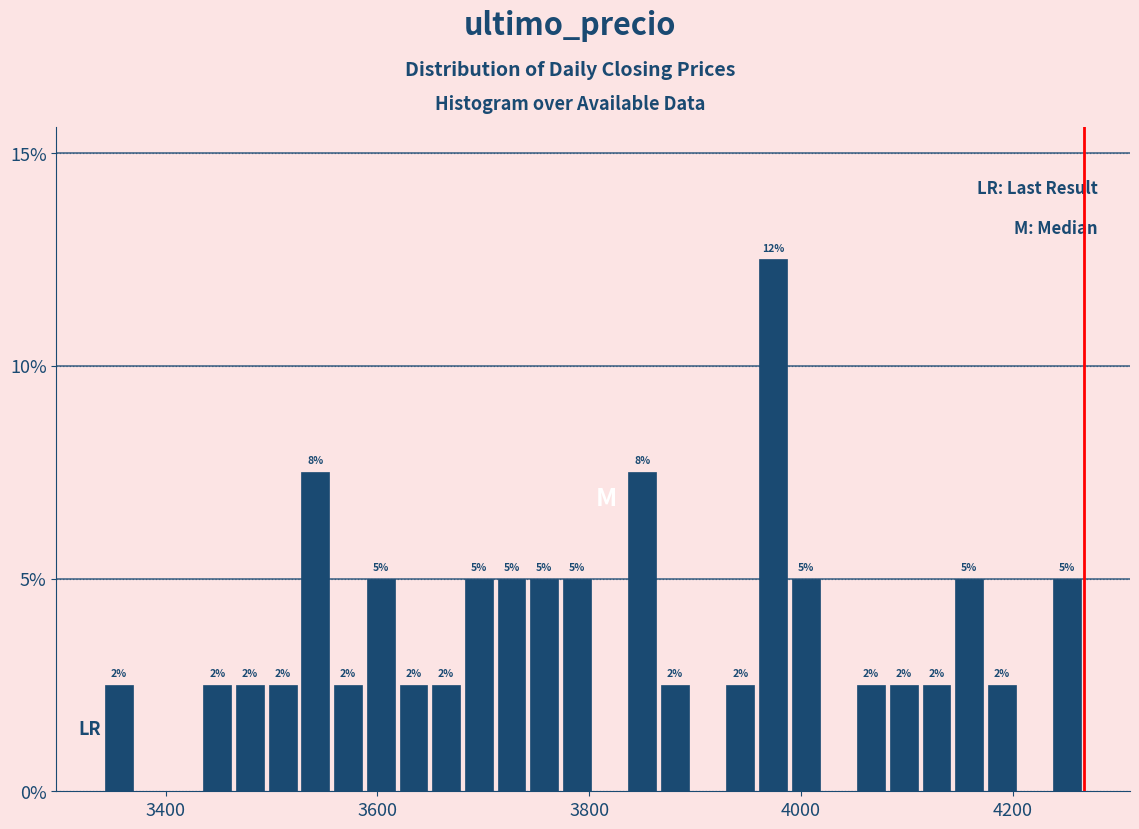

Around what value on the x-axis is the tallest bar? Give the approximate position of its centre, as read against the axis.

3980